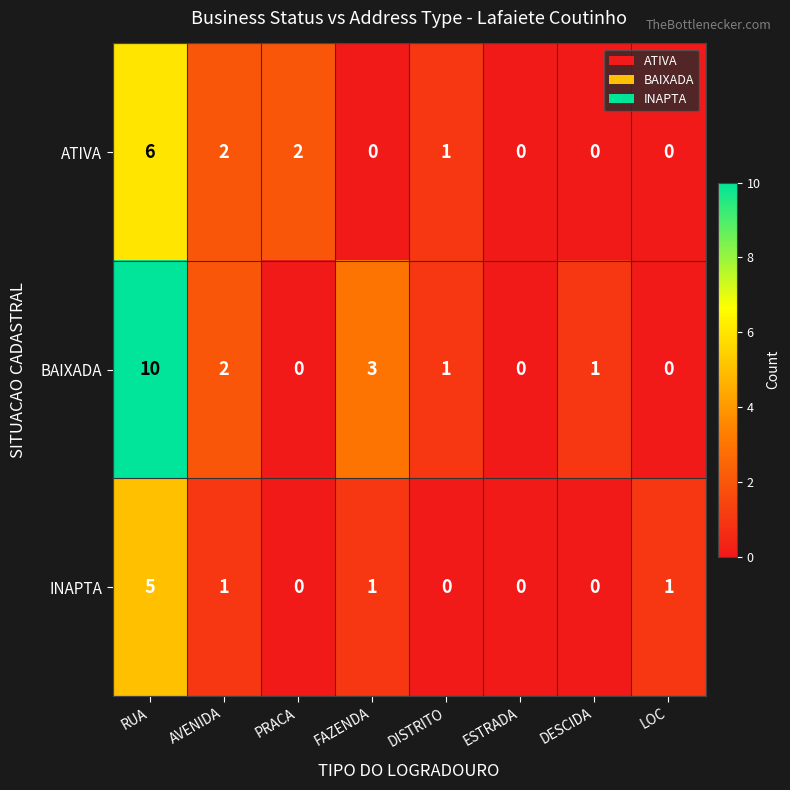

Rank the series by their maximum value, from highest to lowest.

BAIXADA, ATIVA, INAPTA